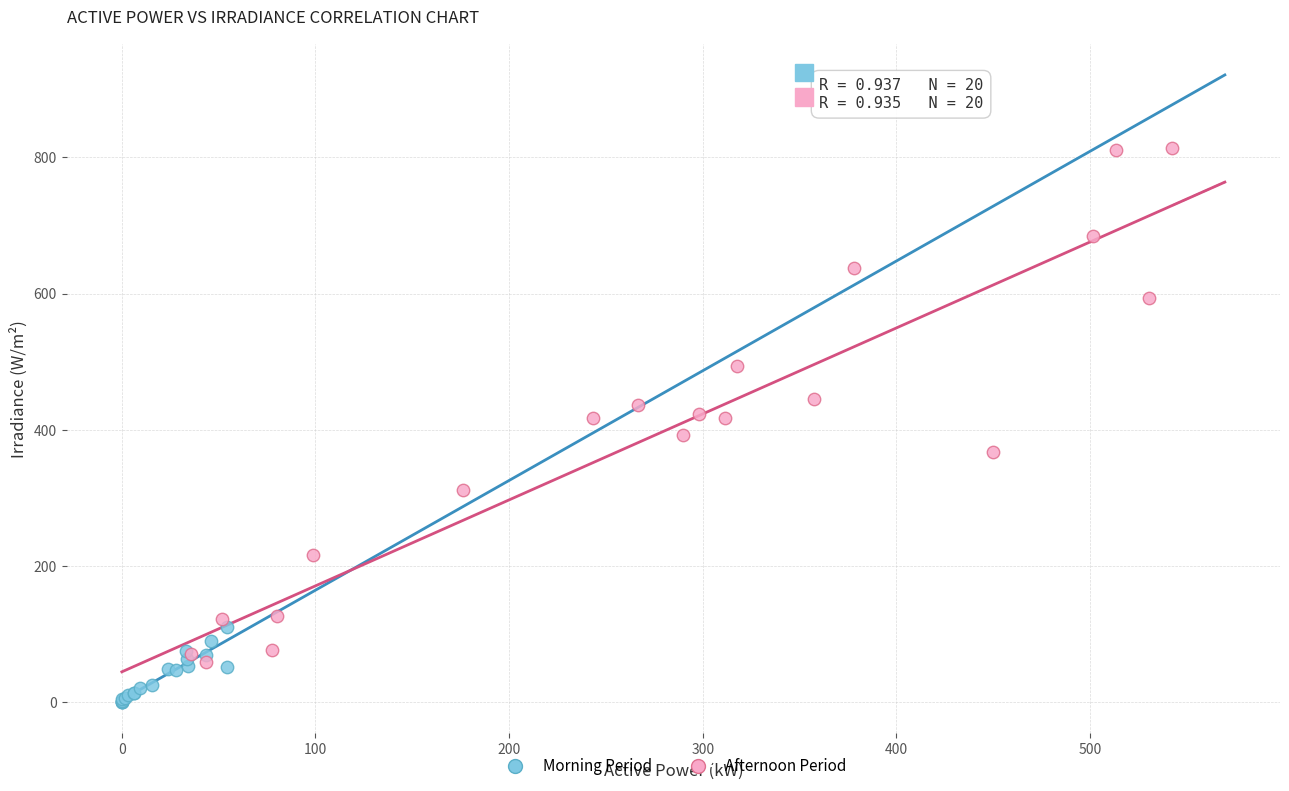

What are all the series names shown in the legend?

Morning Period, Afternoon Period